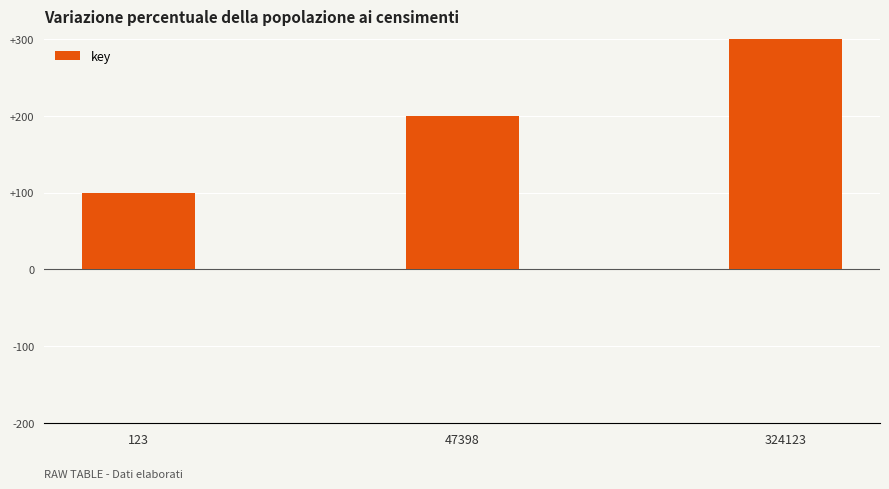

Read the value at 123, to the nearest 5.

100